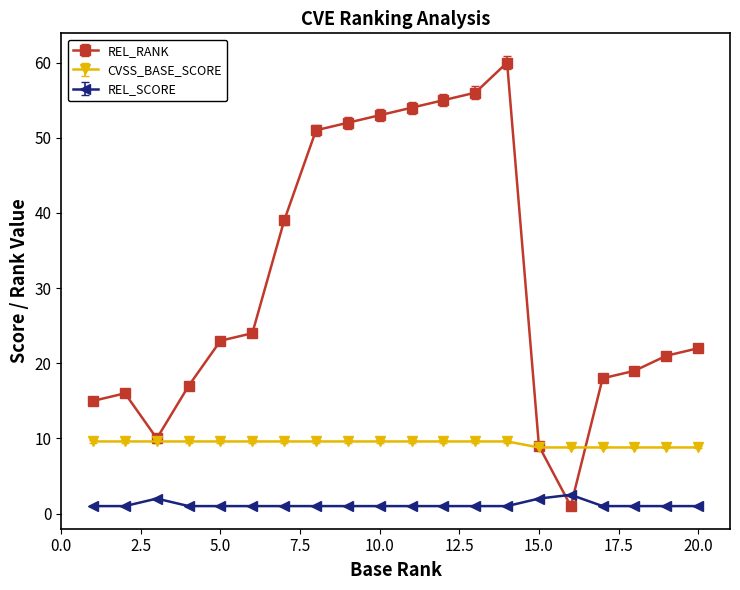

True or false: REL_SCORE has more than 0 points higher than both neighbors.

True